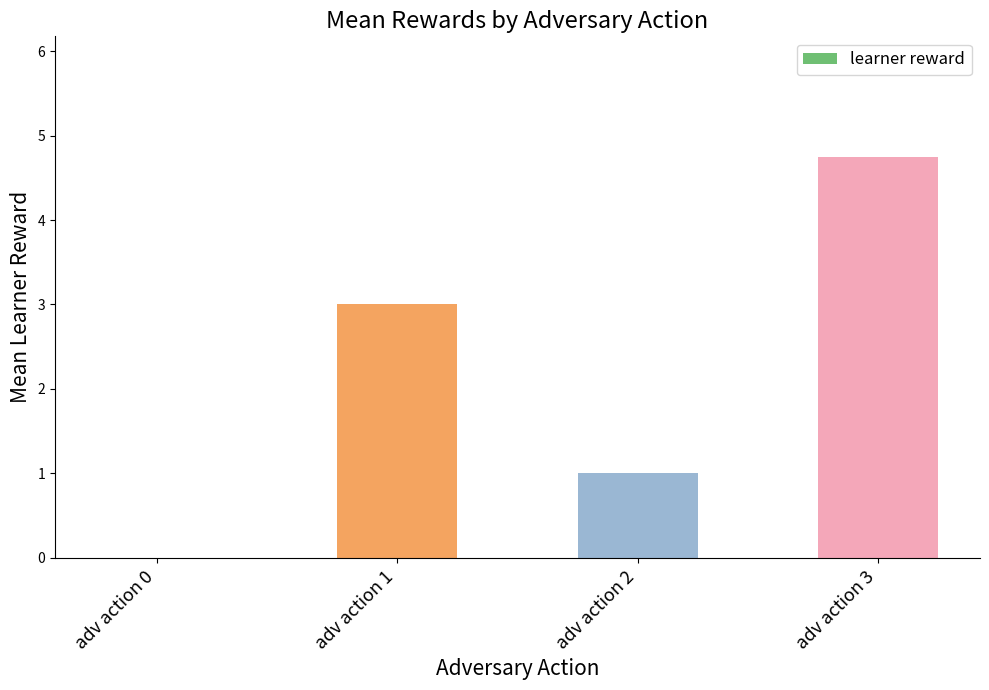

Reading left to right, transcribe all the data shown in this chart.

adv action 0=0.0	adv action 1=3.0	adv action 2=1.0	adv action 3=4.8